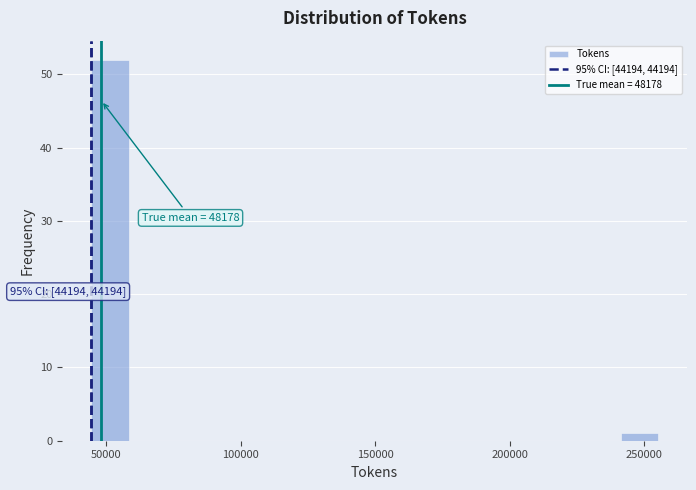

Around what value on the x-axis is the tallest bar? Give the approximate position of its centre, as read against the axis.

50000